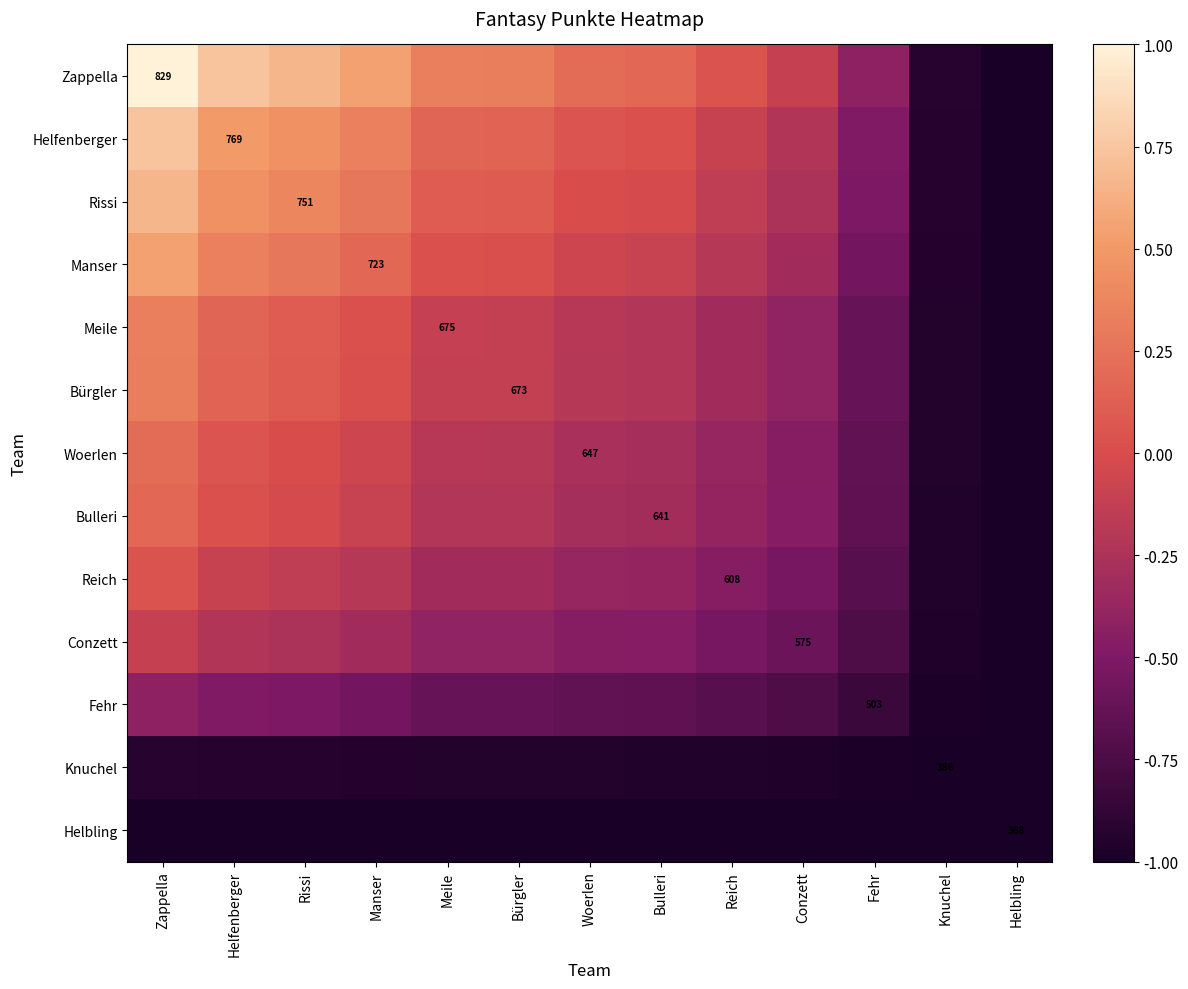

Rank the categories by Zappella value from lowest to highest.

Helbling, Knuchel, Fehr, Conzett, Reich, Bulleri, Woerlen, Bürgler, Meile, Manser, Rissi, Helfenberger, Zappella